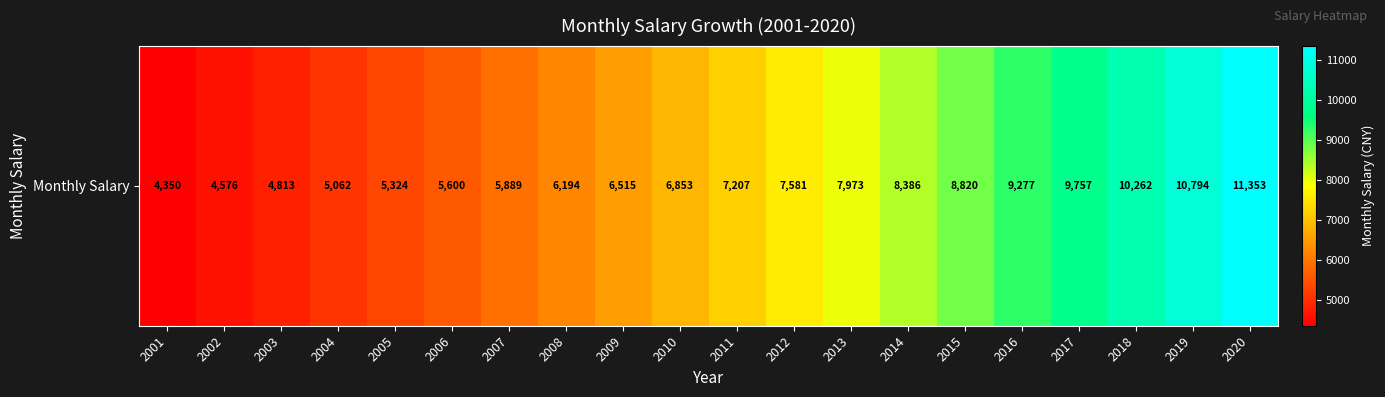

Reading left to right, list all the values displayed in this chart.

2001=4350.4	2002=4575.6	2003=4812.6	2004=5061.8	2005=5323.9	2006=5599.5	2007=5889.5	2008=6194.4	2009=6515.2	2010=6852.5	2011=7207.4	2012=7580.6	2013=7973.1	2014=8386.0	2015=8820.2	2016=9276.9	2017=9757.2	2018=10262.5	2019=10793.9	2020=11352.8